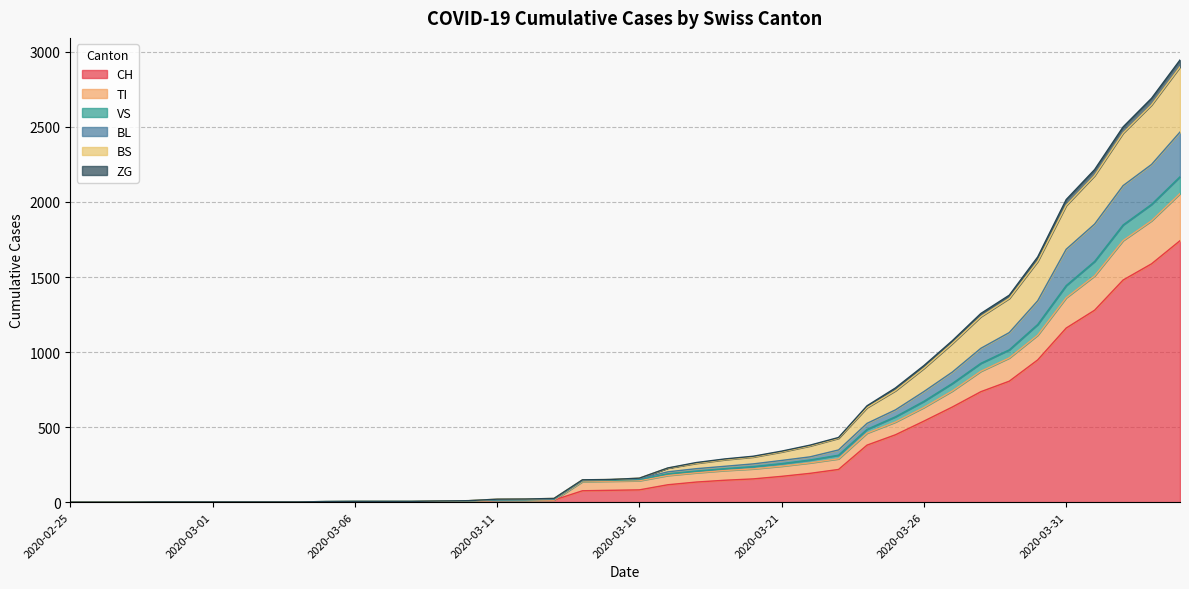

What are all the series names shown in the legend?

CH, TI, VS, BL, BS, ZG